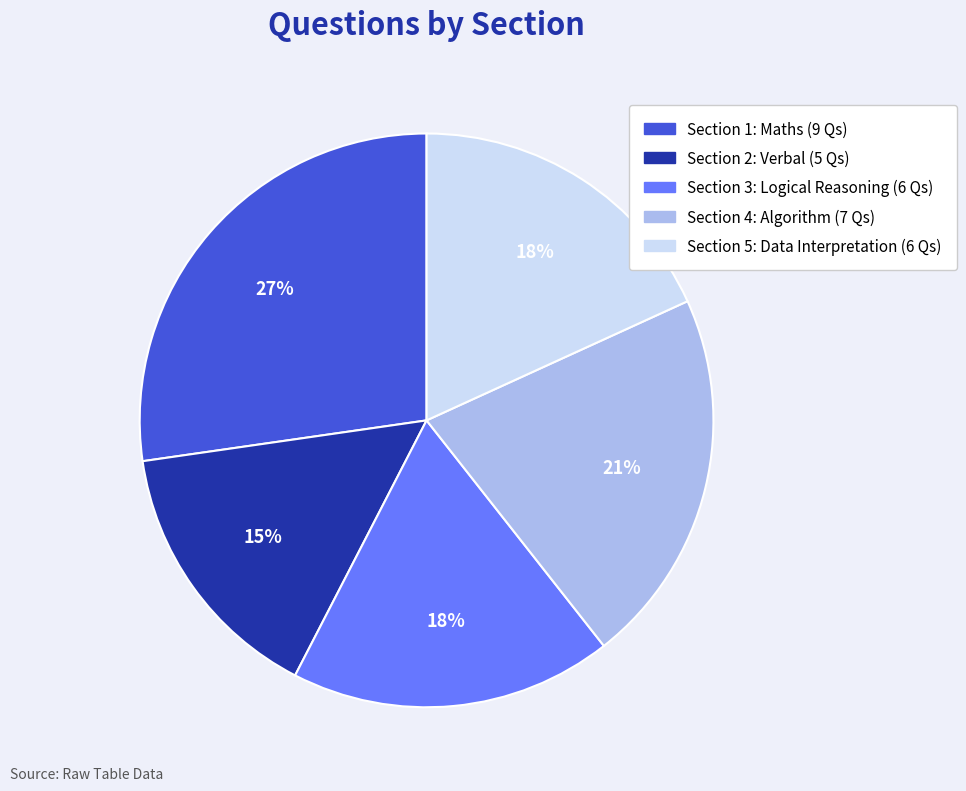

The Section 5: Data Interpretation slice represents 18% of the pie. True or false?

True